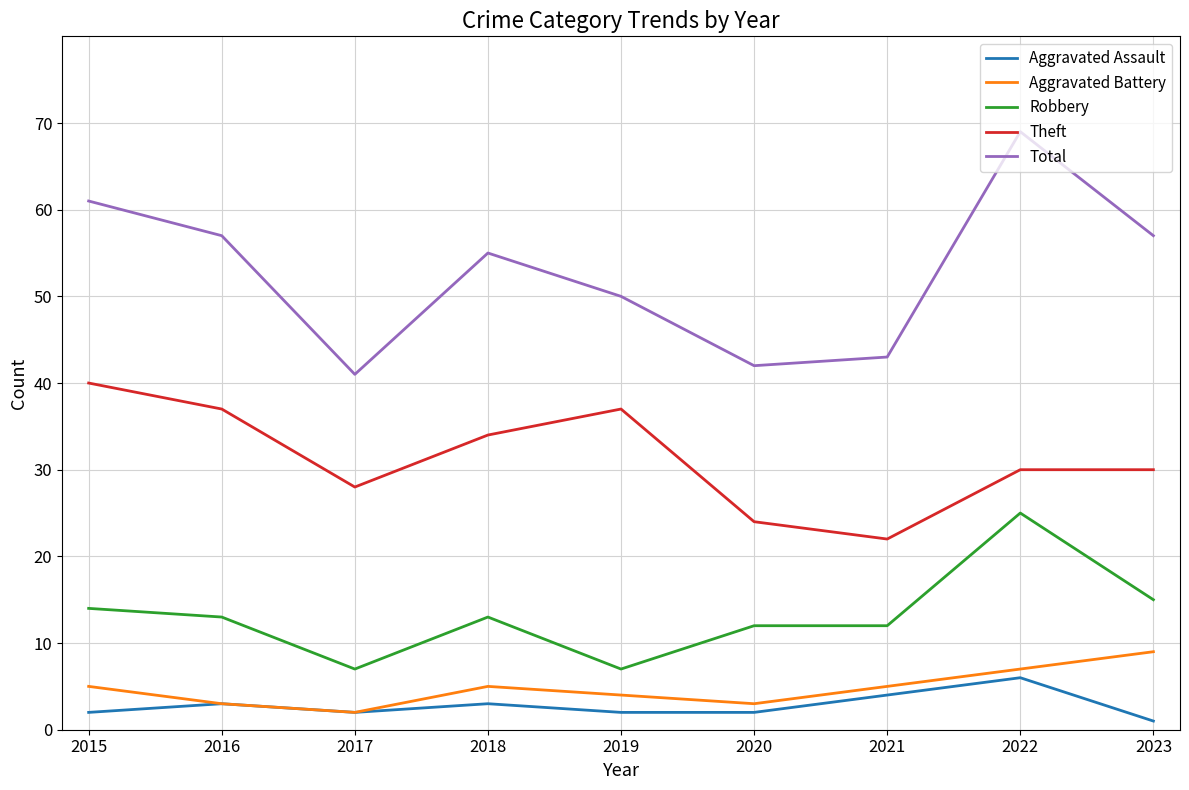

Where is the first local maximum for Aggravated Assault?

2016